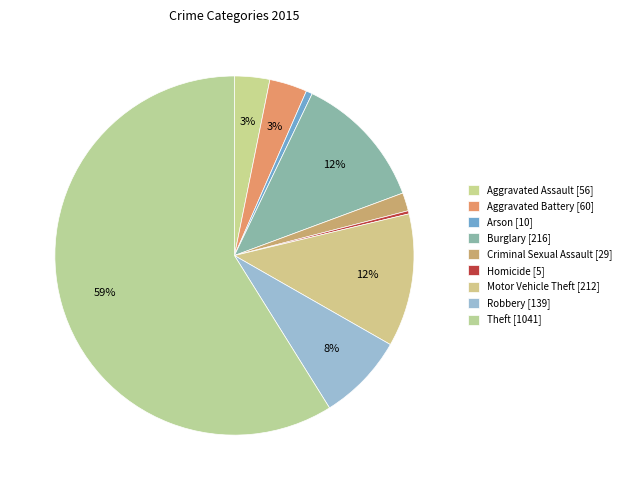

Rank the categories by value from lowest to highest.

Homicide, Arson, Criminal Sexual Assault, Aggravated Assault, Aggravated Battery, Robbery, Motor Vehicle Theft, Burglary, Theft